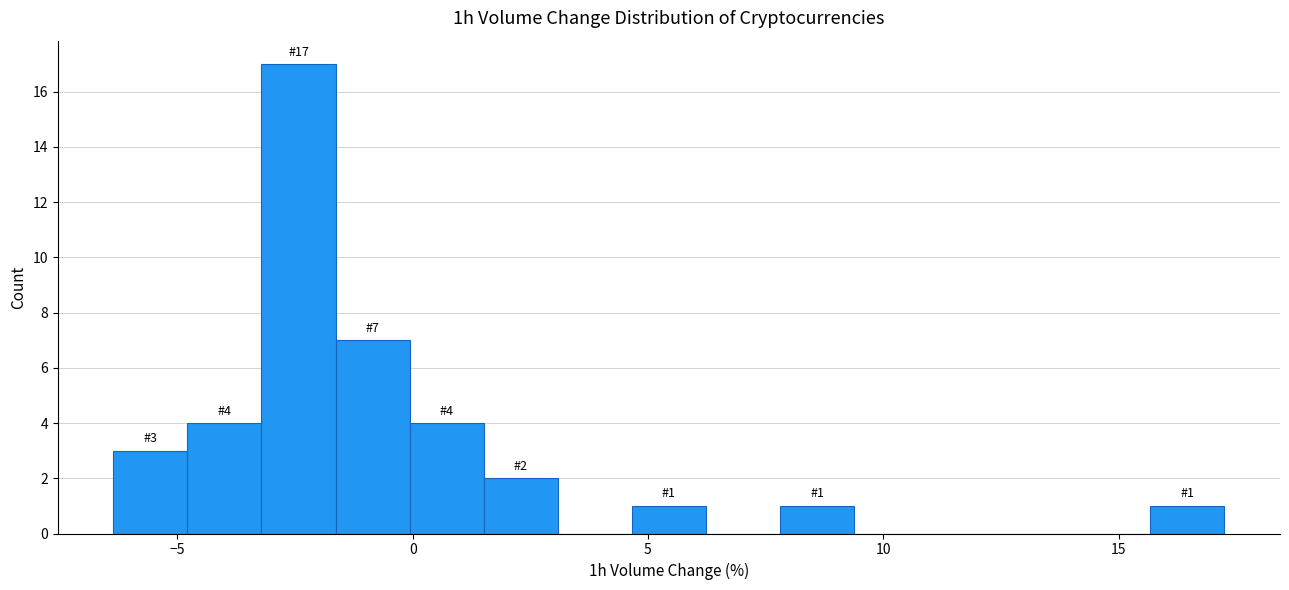

Around what value on the x-axis is the tallest bar? Give the approximate position of its centre, as read against the axis.

-2.5